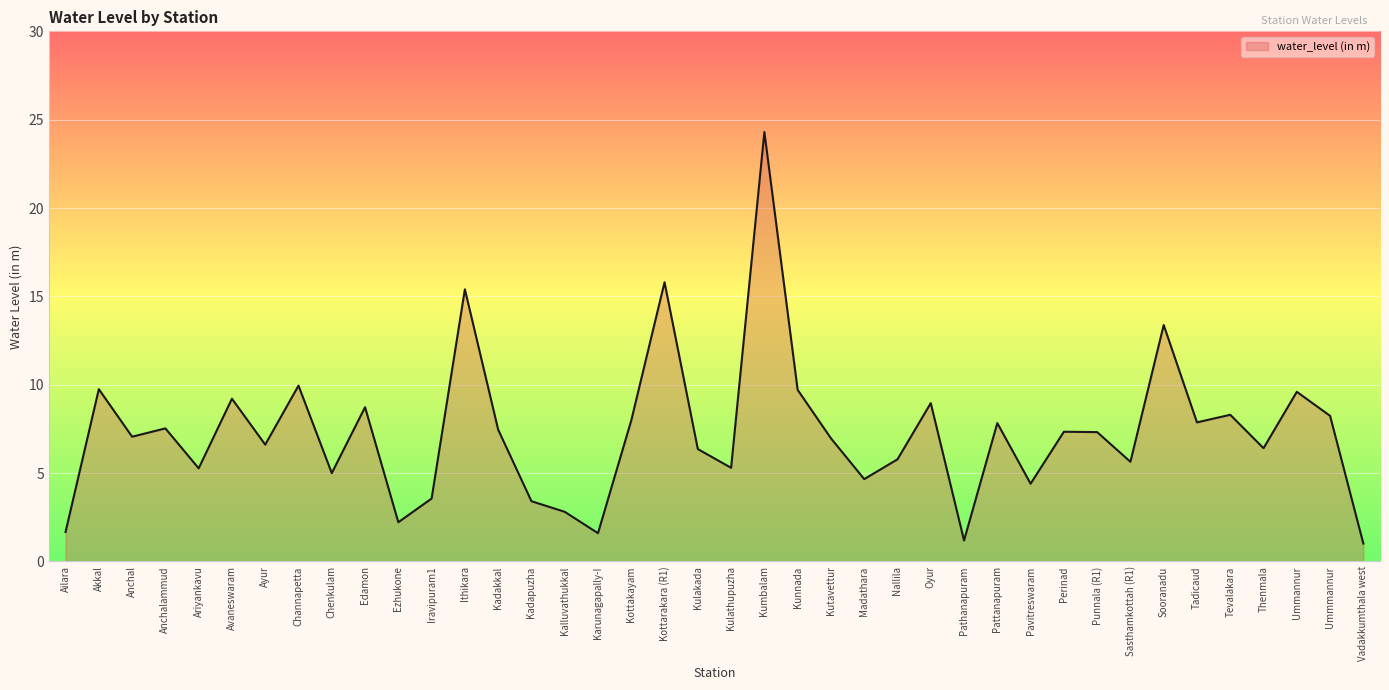

What is the difference between the maximum and minimum values?

23.3